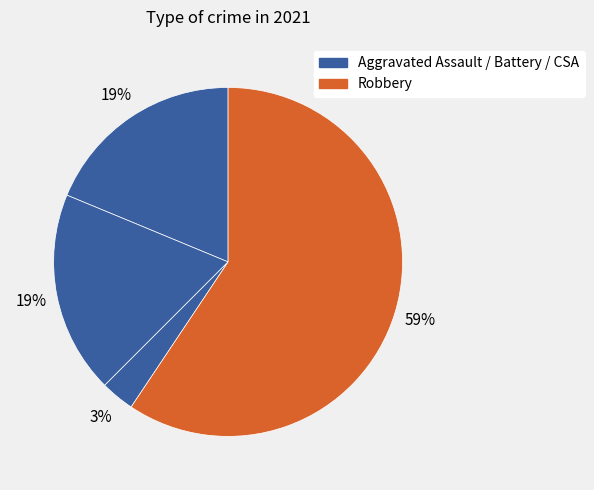

Which category accounts for the majority?

Robbery